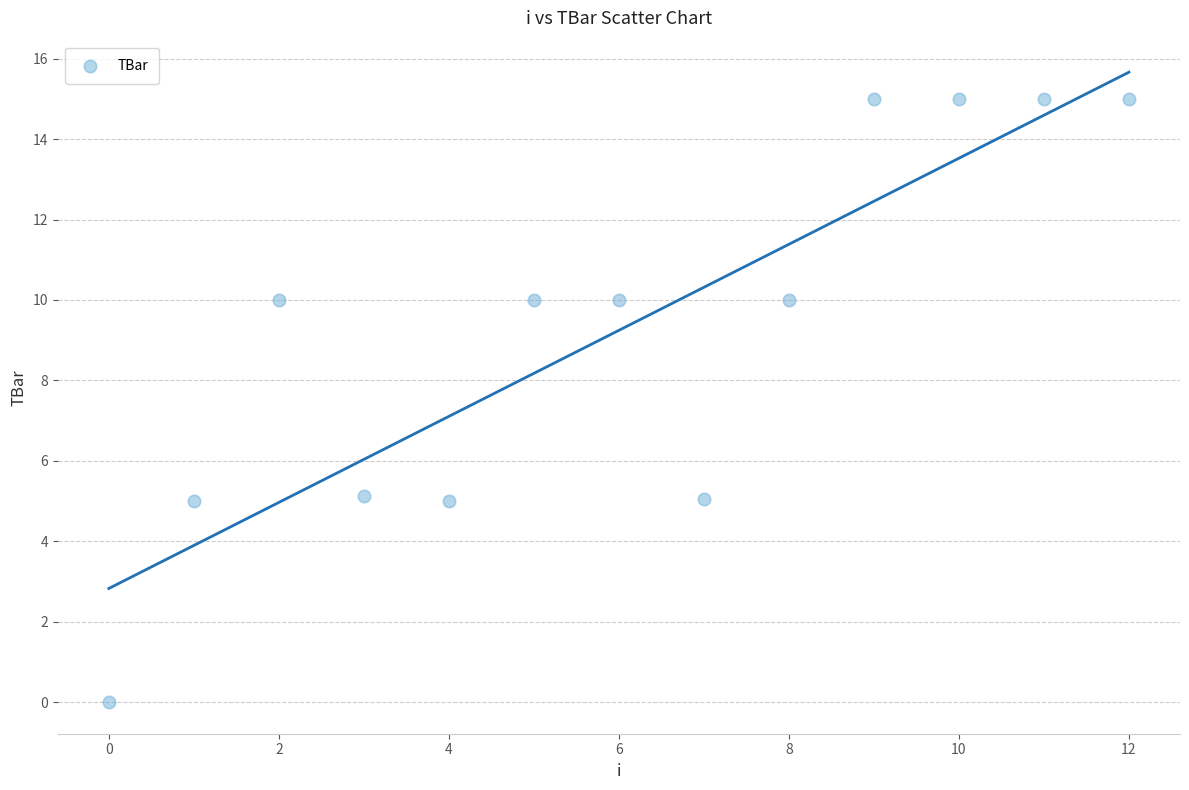

What is the range of Y values (max minus min)?

15.0